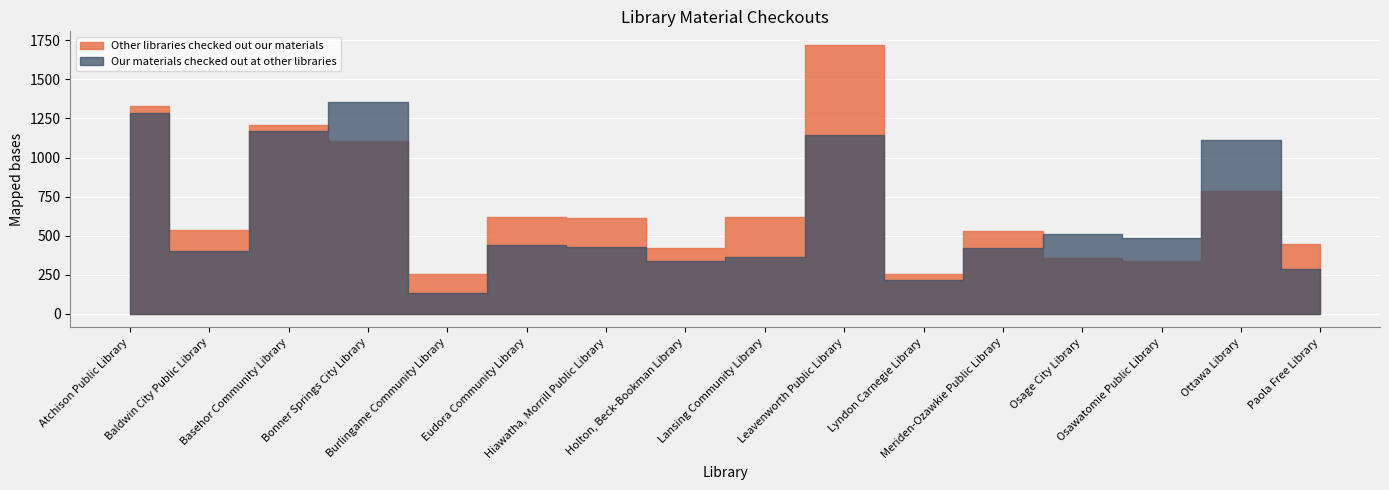

Where is the first local minimum for Our materials checked out at other libraries?

Baldwin City Public Library